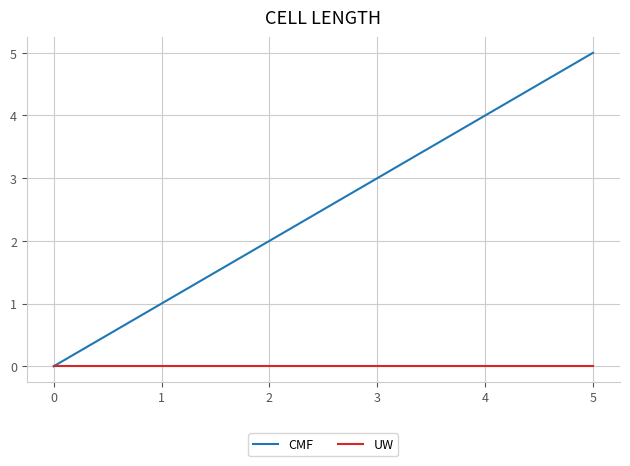

Rank the categories by CMF value from highest to lowest.

5, 4, 3, 2, 1, 0